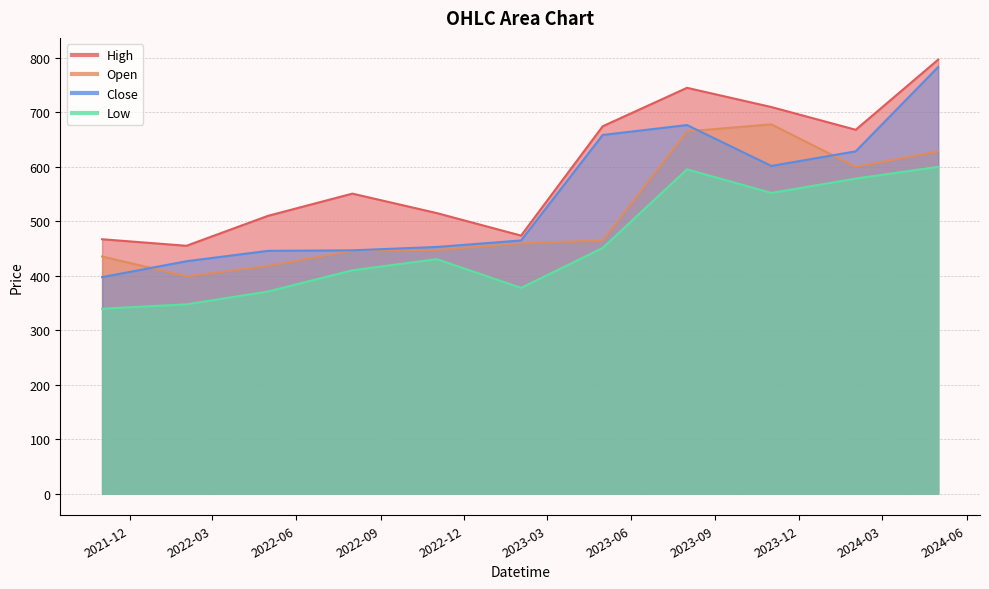

Rank the categories by High value from lowest to highest.

2022-02-01, 2021-11-01, 2023-02-01, 2022-05-01, 2022-11-01, 2022-08-01, 2024-02-01, 2023-05-01, 2023-11-01, 2023-08-01, 2024-05-01